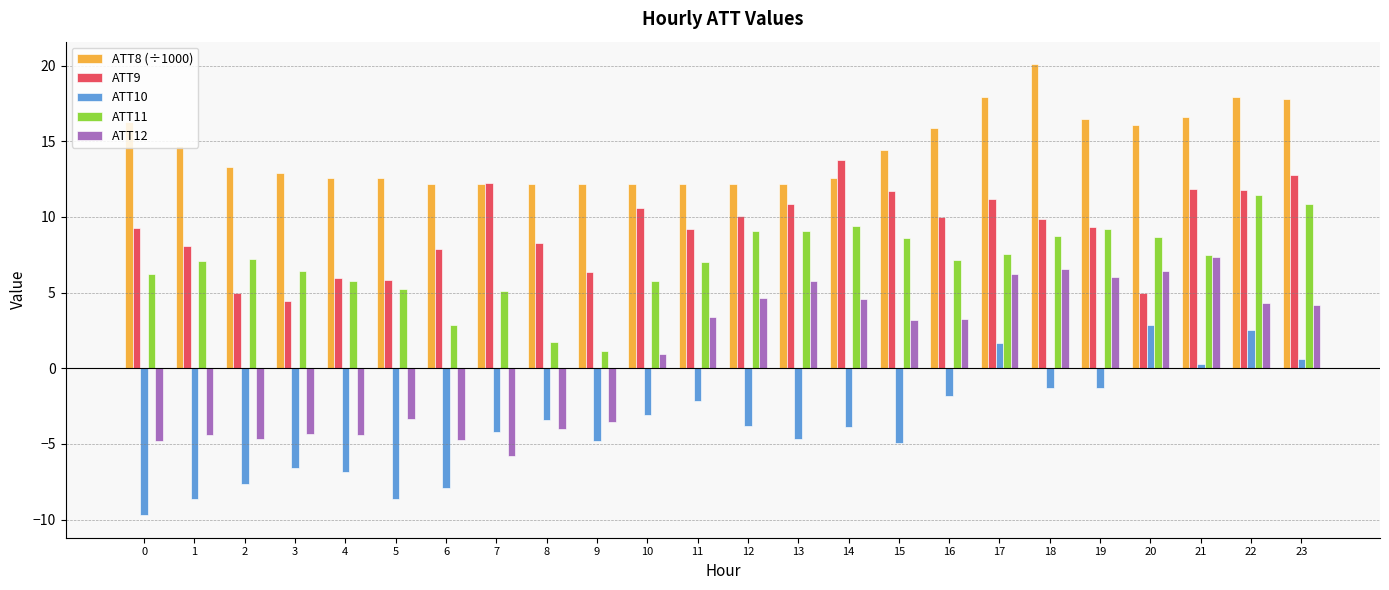

What is the sum of all ATT11 values?

168.8